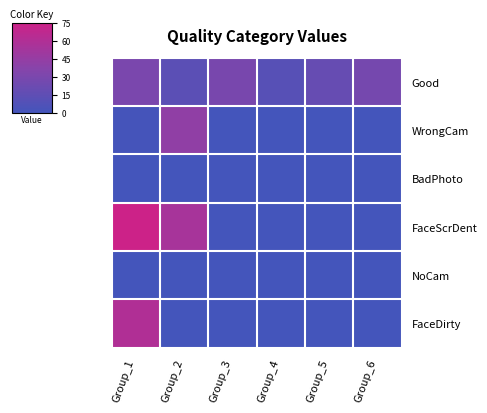

List the series in order of their peak value, highest first.

FaceScrDent, FaceDirty, WrongCam, Good, BadPhoto, NoCam